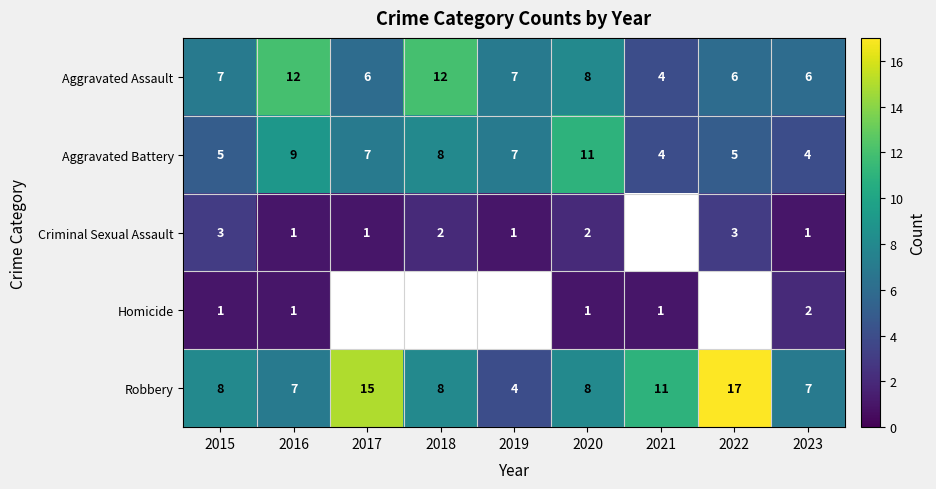

How many values in Criminal Sexual Assault are above zero?

8